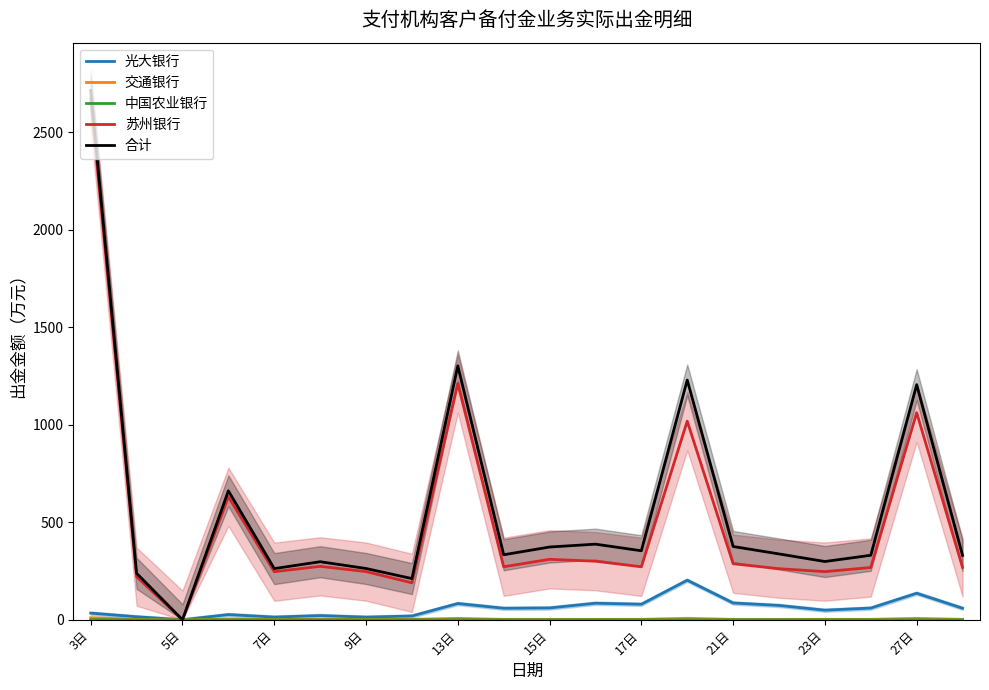

True or false: 交通银行 and 光大银行 intersect in this chart.

False